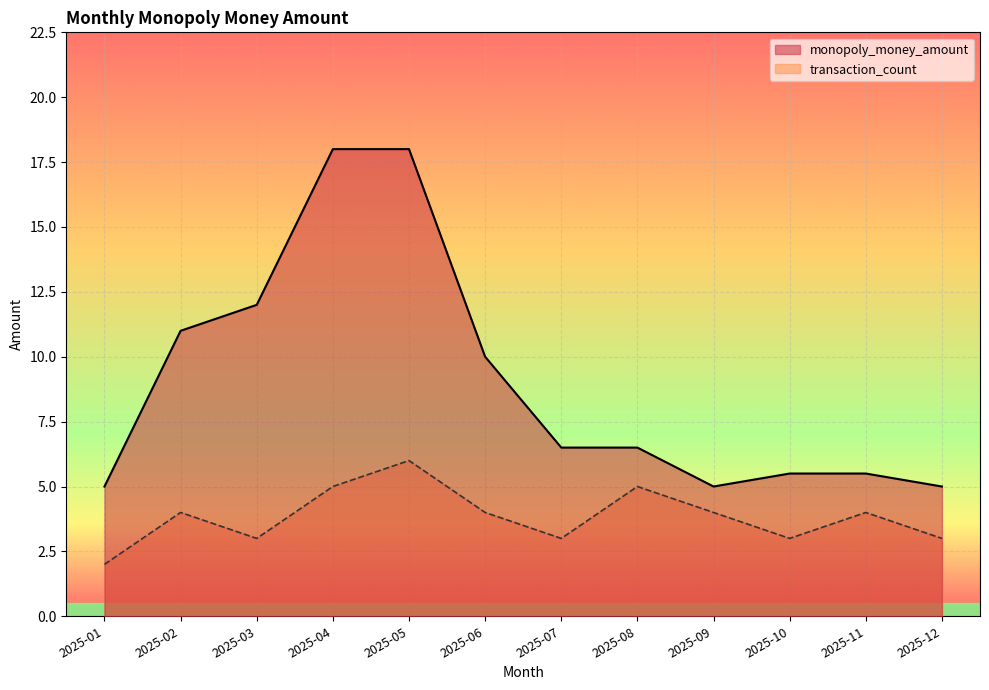

Does the chart display data point markers on the line(s)?

No